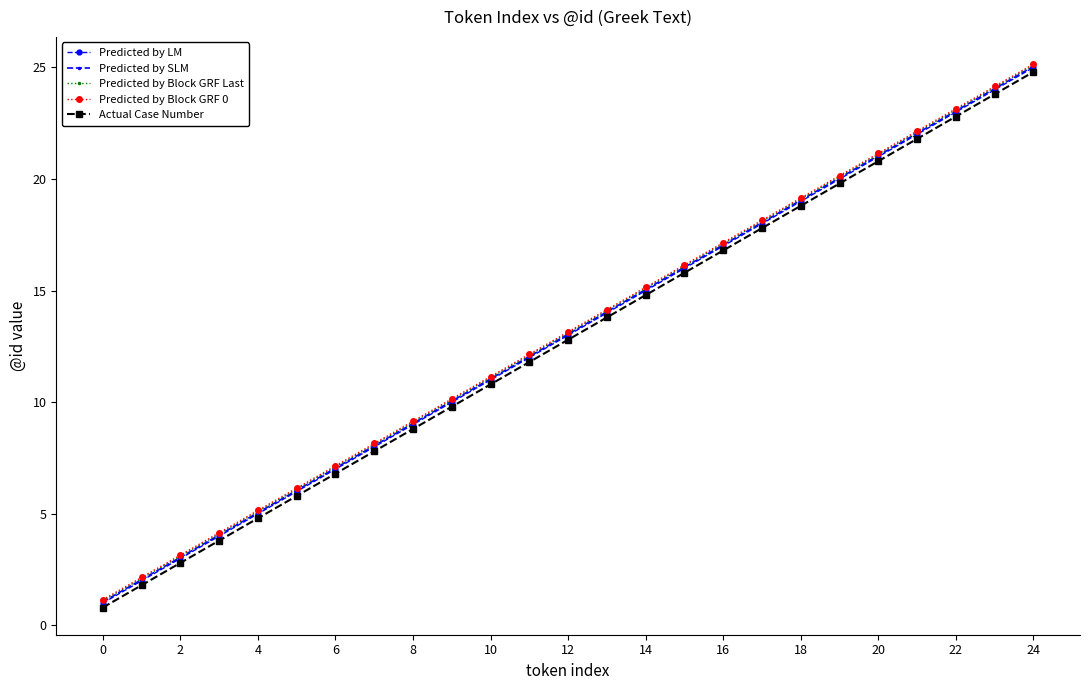

What is the average value of the Predicted by Block GRF Last series?

13.1